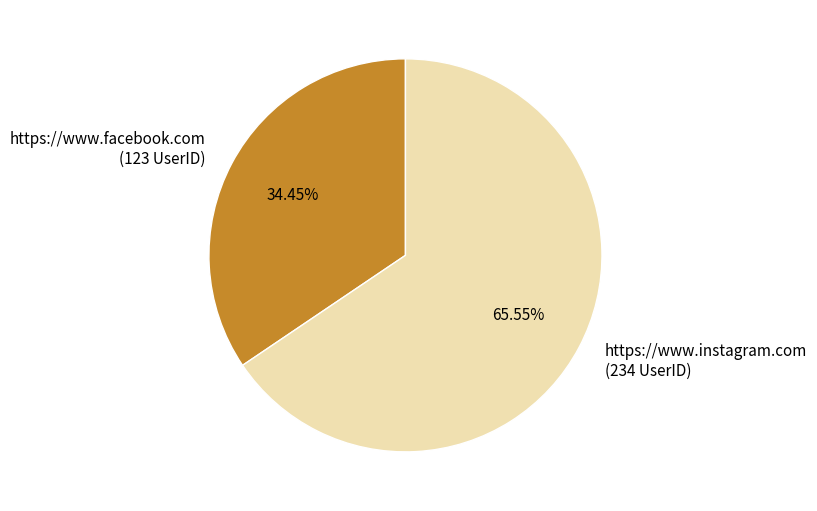

To the nearest percent, what is the average slice percentage?

50%